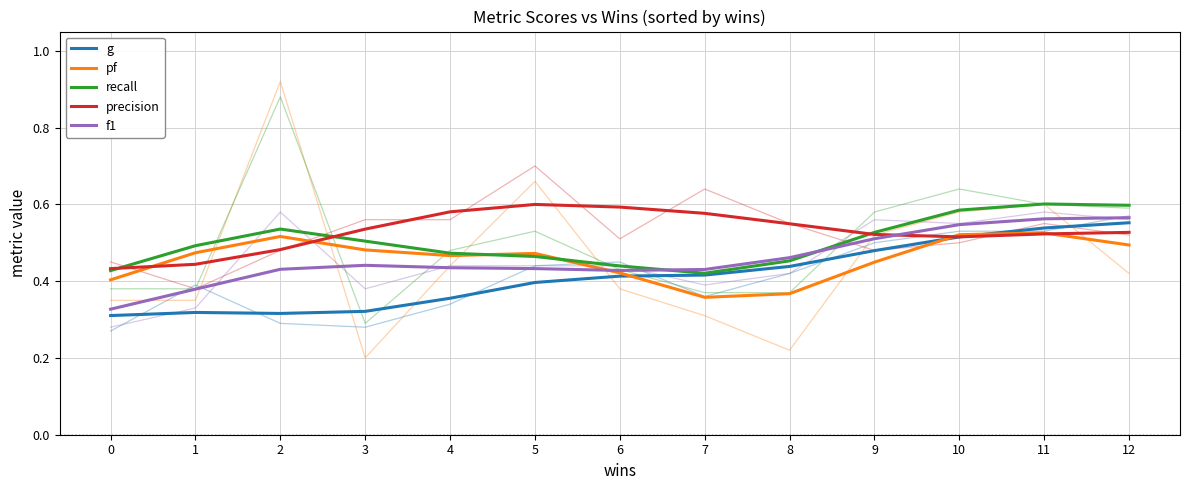

True or false: g and f1 intersect in this chart.

False